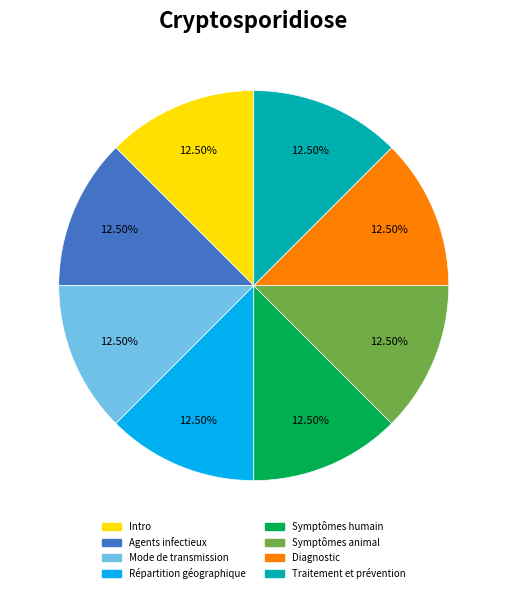

How many slices are in this pie chart?

8